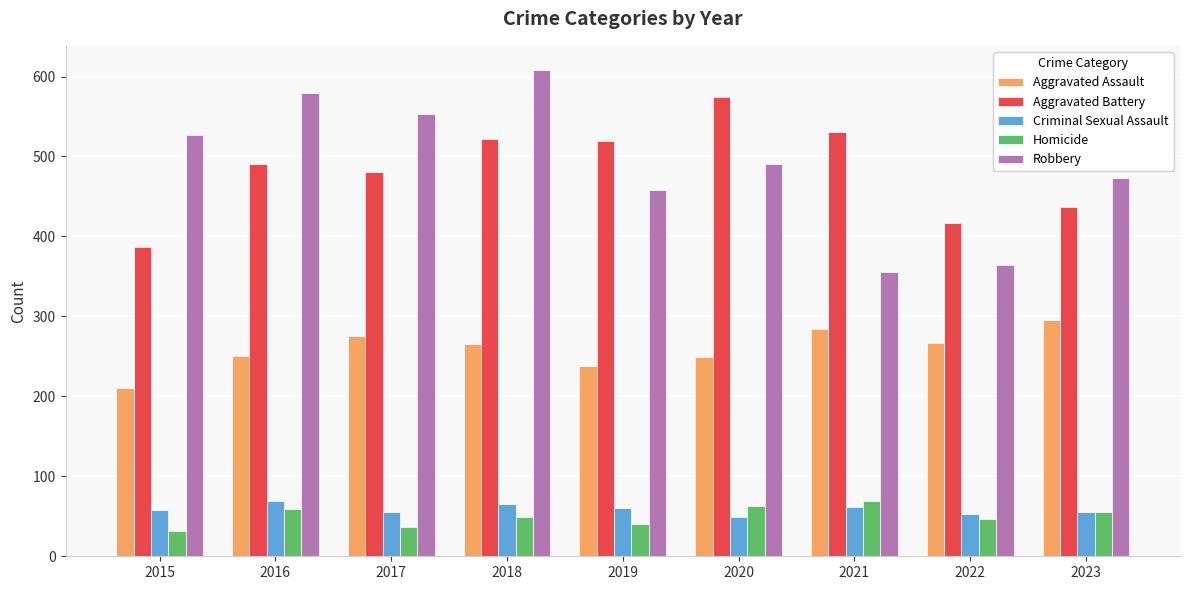

What is the value of the Robbery bar at the 8th from the left?

364